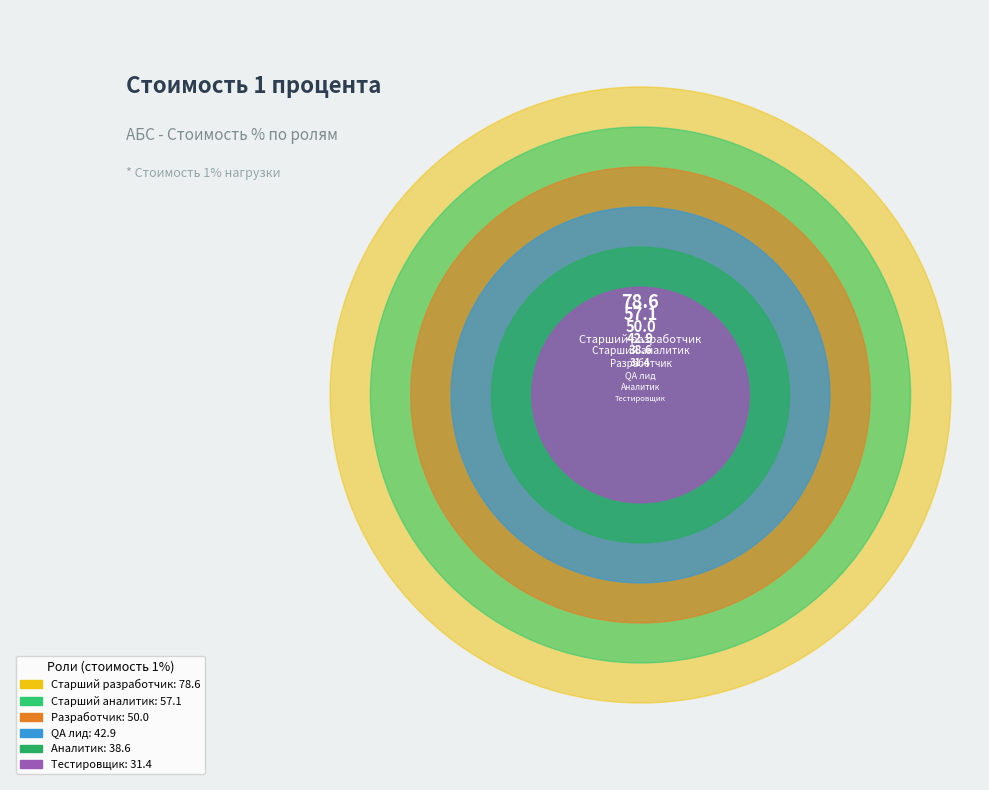

What is the change in value from Разработчик to QA лид?

-7.1